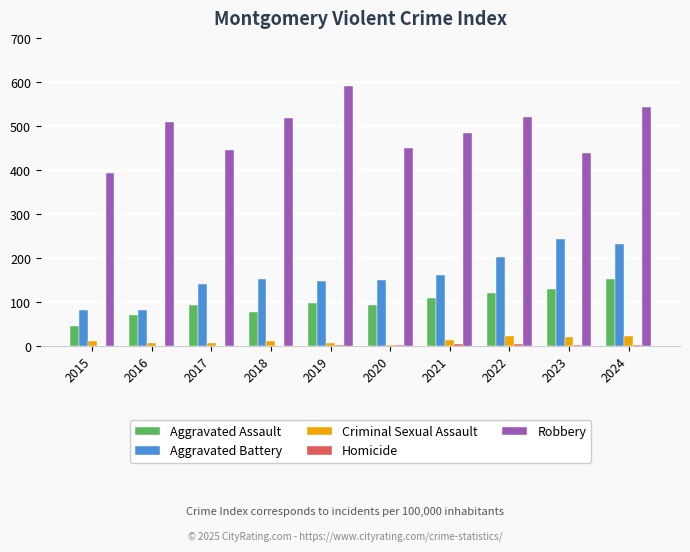

At which category is the sum across all series the highest?

2024